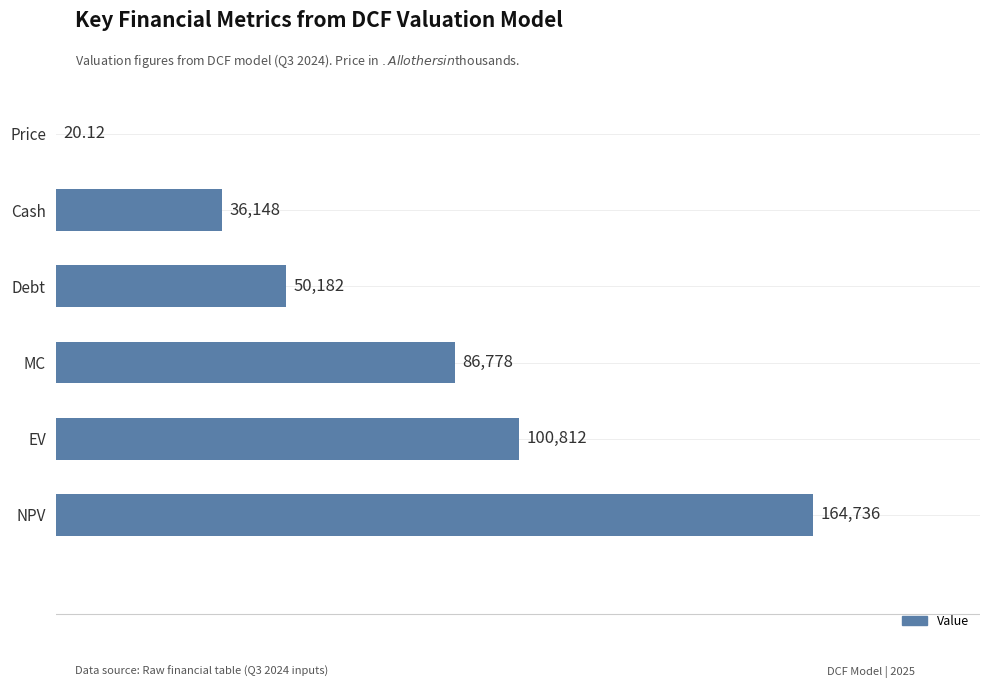

Where is the data nearest to the value 82377?

MC